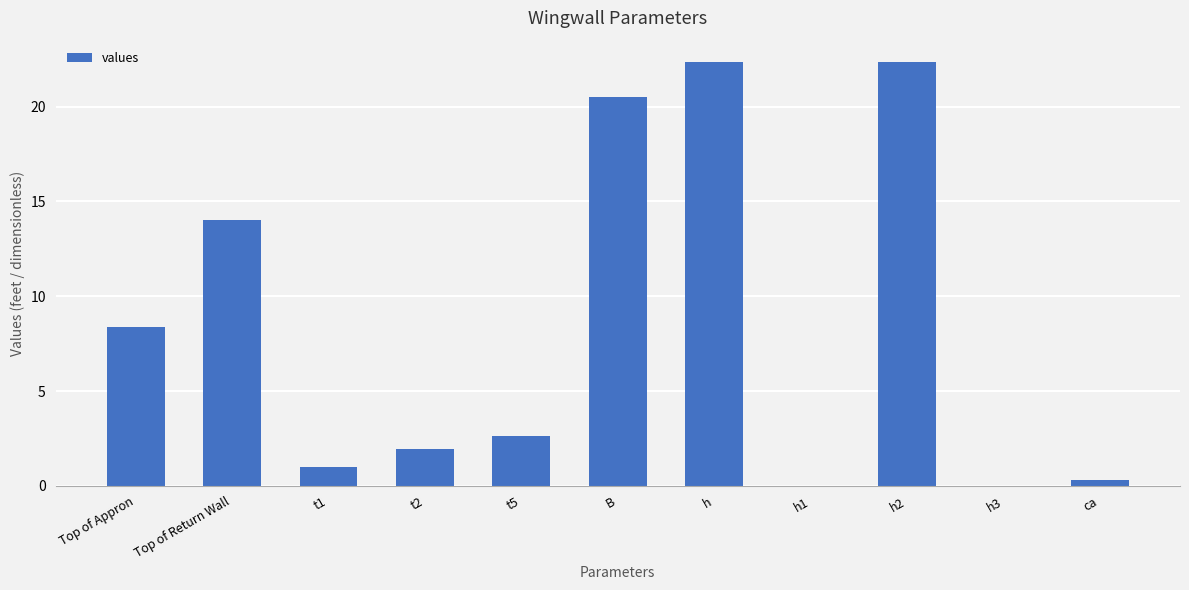

Reading left to right, extract all data points from this chart.

8.4	14.0	1.0	2.0	2.6	20.5	22.4	0.0	22.4	0.0	0.3